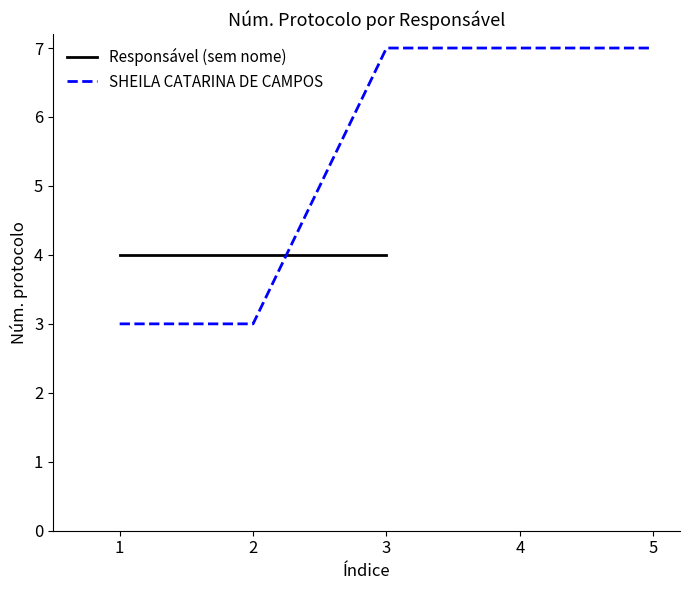

The value of SHEILA CATARINA DE CAMPOS at 2 is 1. True or false?

False